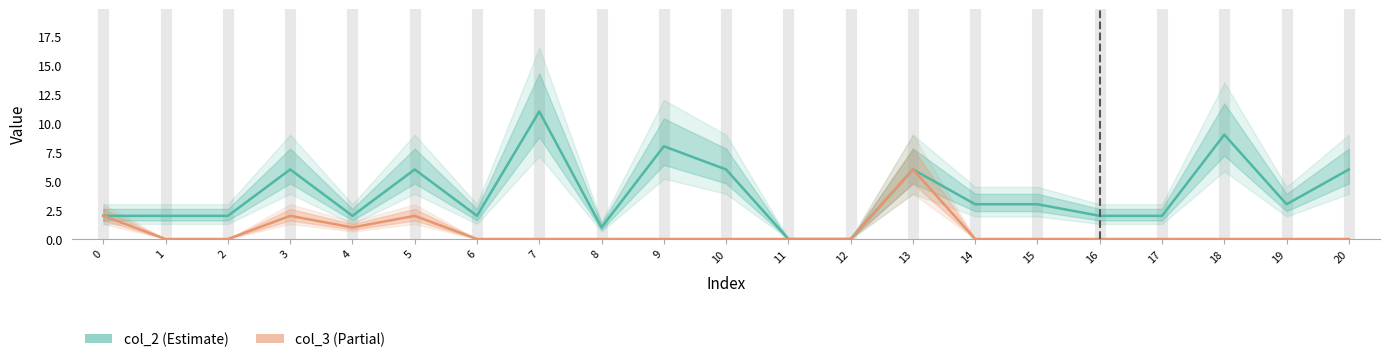

What is the sum of all col_3 values?

13